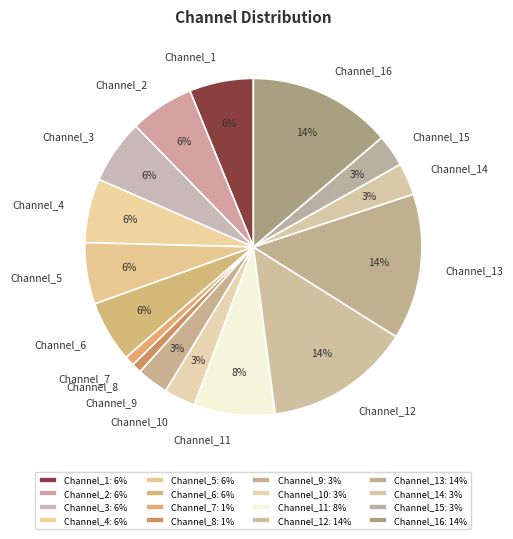

Between Channel_8 and Channel_14, which is larger?

Channel_14